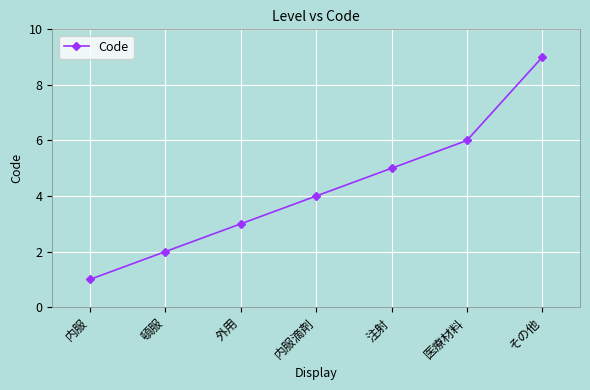

True or false: there are more than 0 points higher than both neighbors.

False